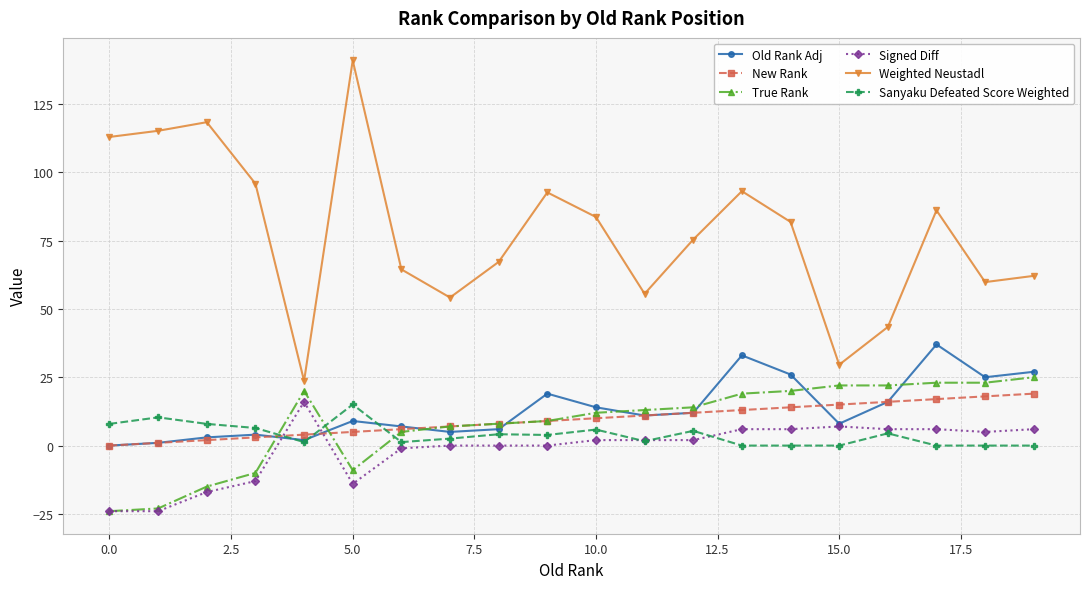

Is this an area chart (filled region under the line)?

No